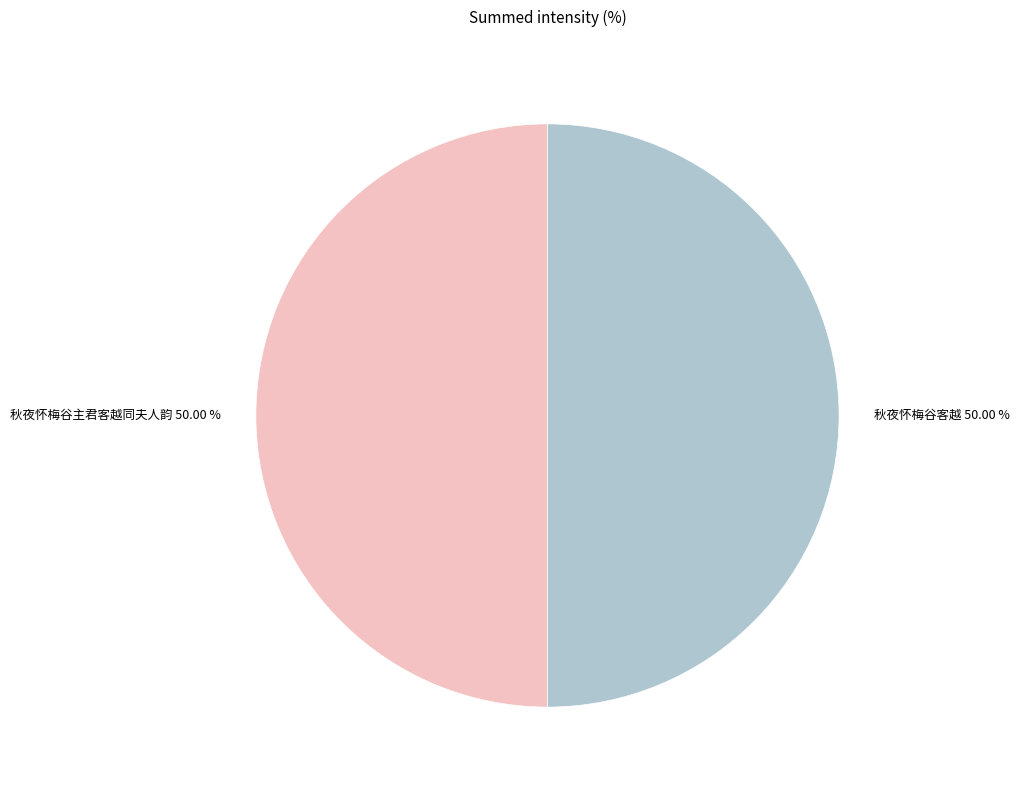

The 秋夜怀梅谷客越 slice represents 50% of the pie. True or false?

True